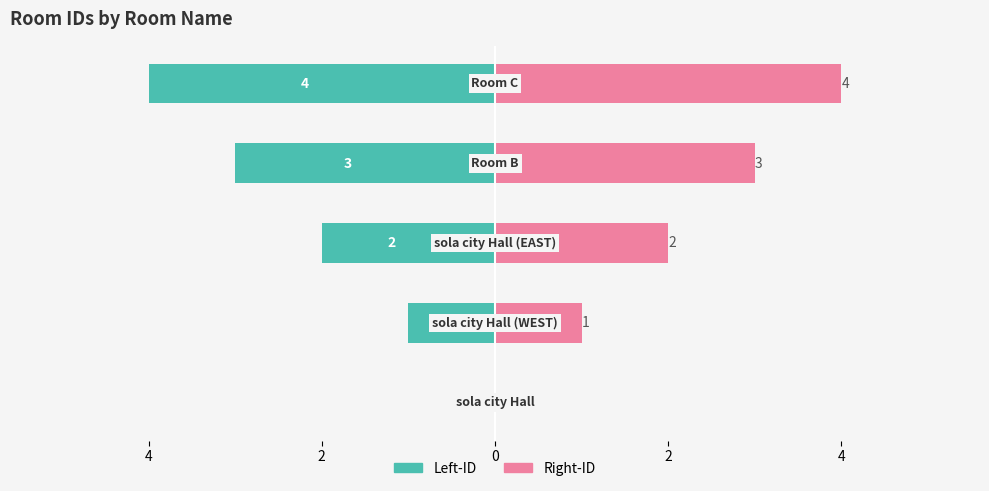

What is the value of the Right-ID bar at the 3rd from the left?

2